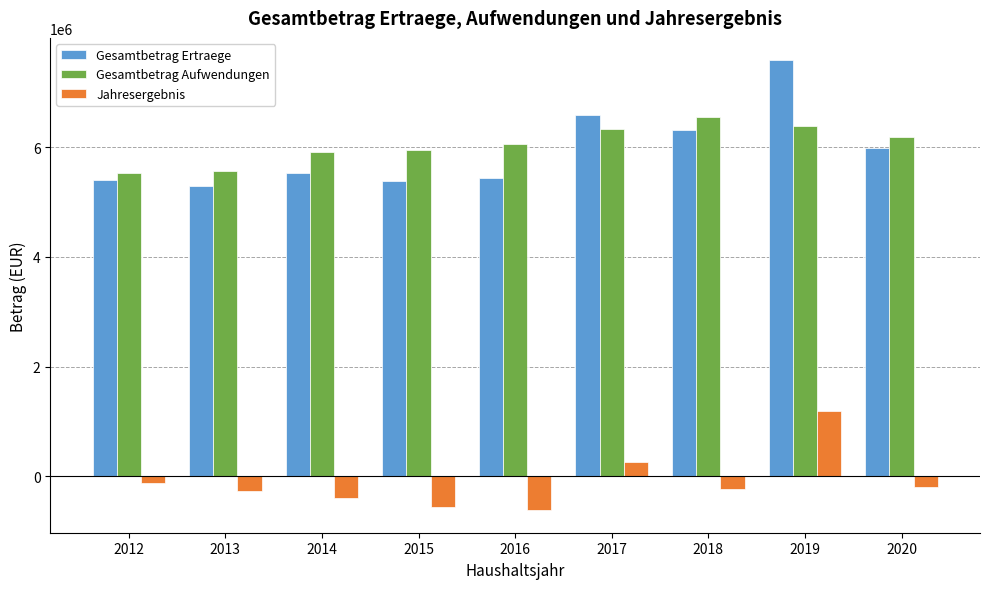

How many data points in Jahresergebnis are less than -235413?

5